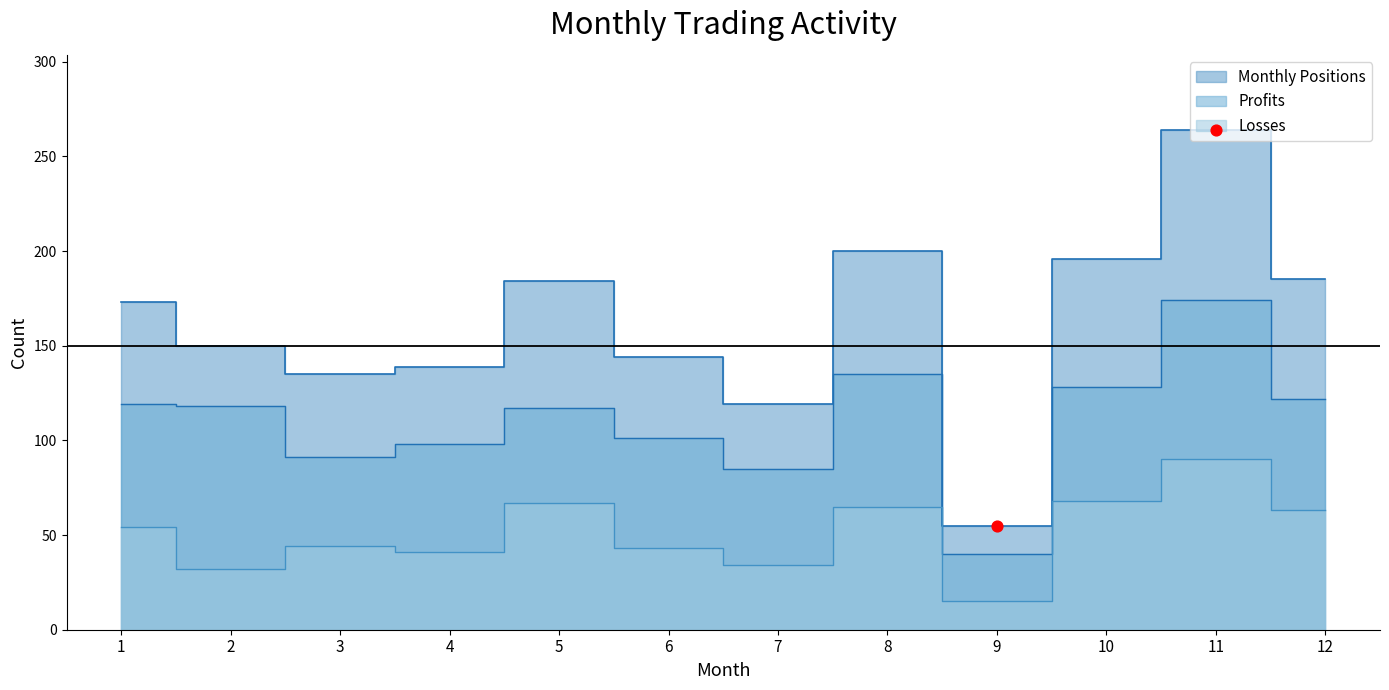

Which series reaches the maximum Y coordinate?

Monthly Positions